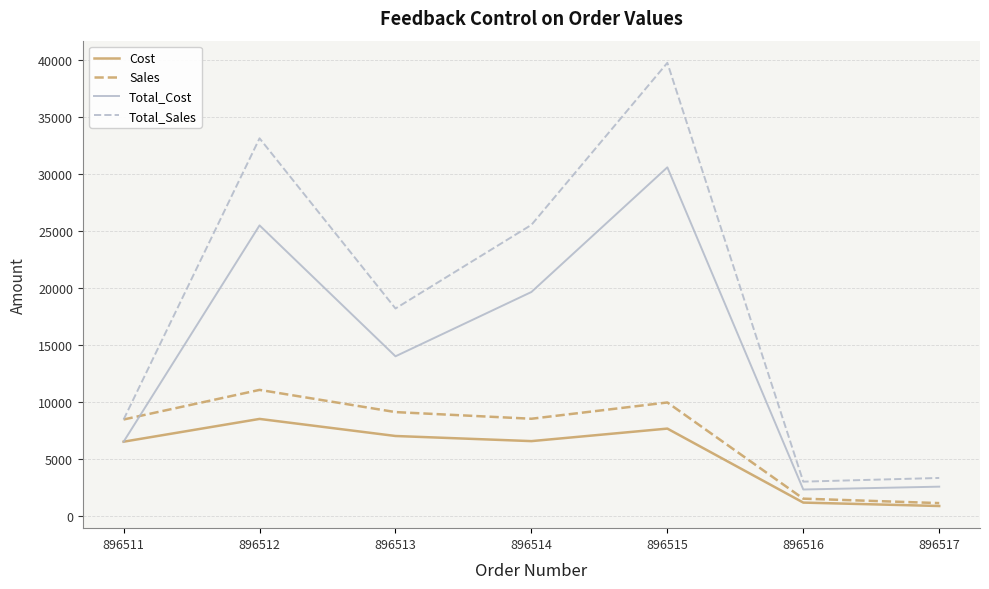

Which series has the largest range (max minus min)?

Total_Sales